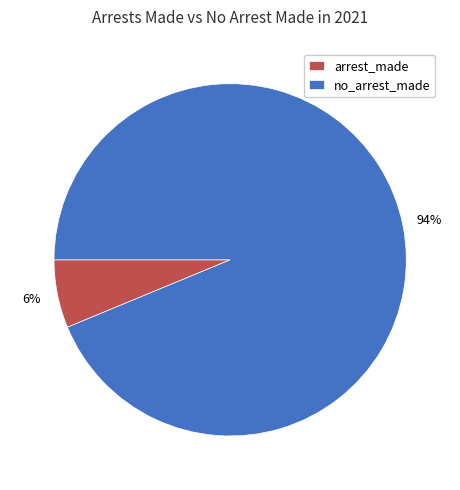

Which slice is the largest?

no_arrest_made